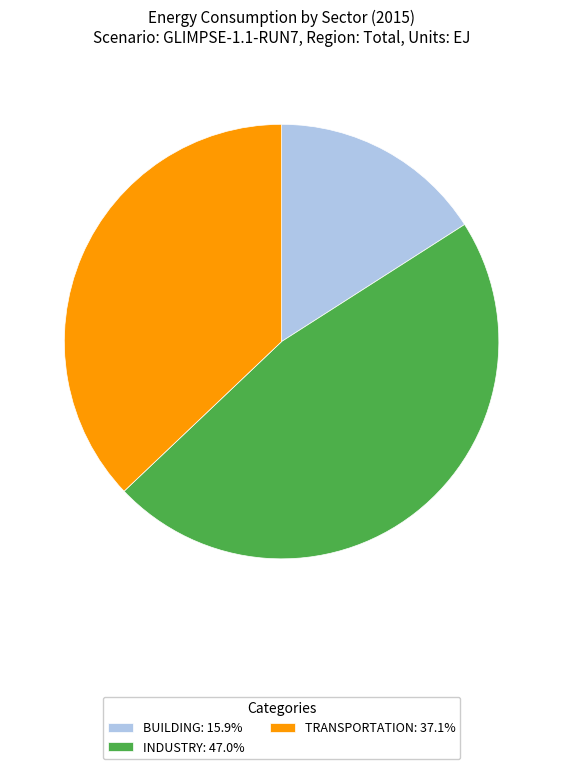

Approximately how many times larger is the value at INDUSTRY: 47.0% compared to BUILDING: 15.9%?

2.9